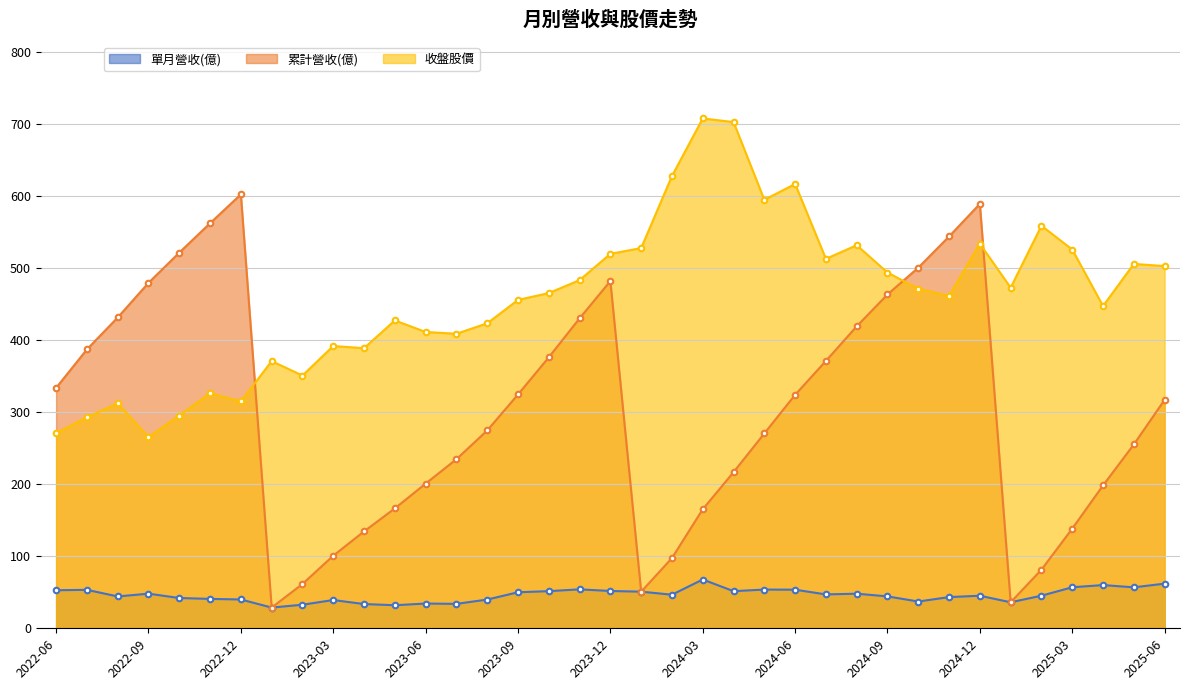

Rank the series at 2024-04 from lowest to highest value.

單月營收(億), 累計營收(億), 收盤股價